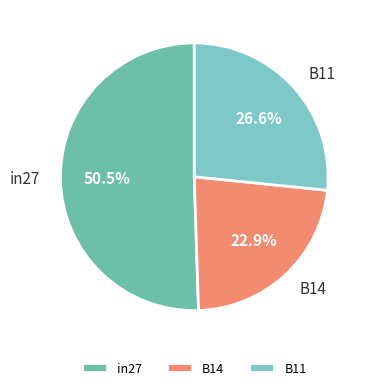

To the nearest percent, what is the combined percentage of in27 and B11?

77%